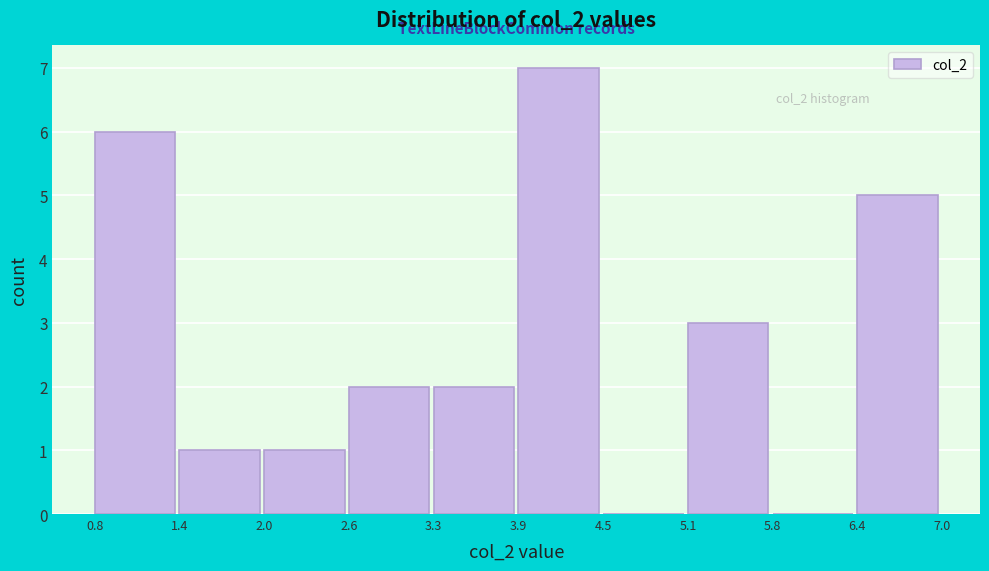

Which range on the x-axis has the tallest bar?

3.9 to 4.5